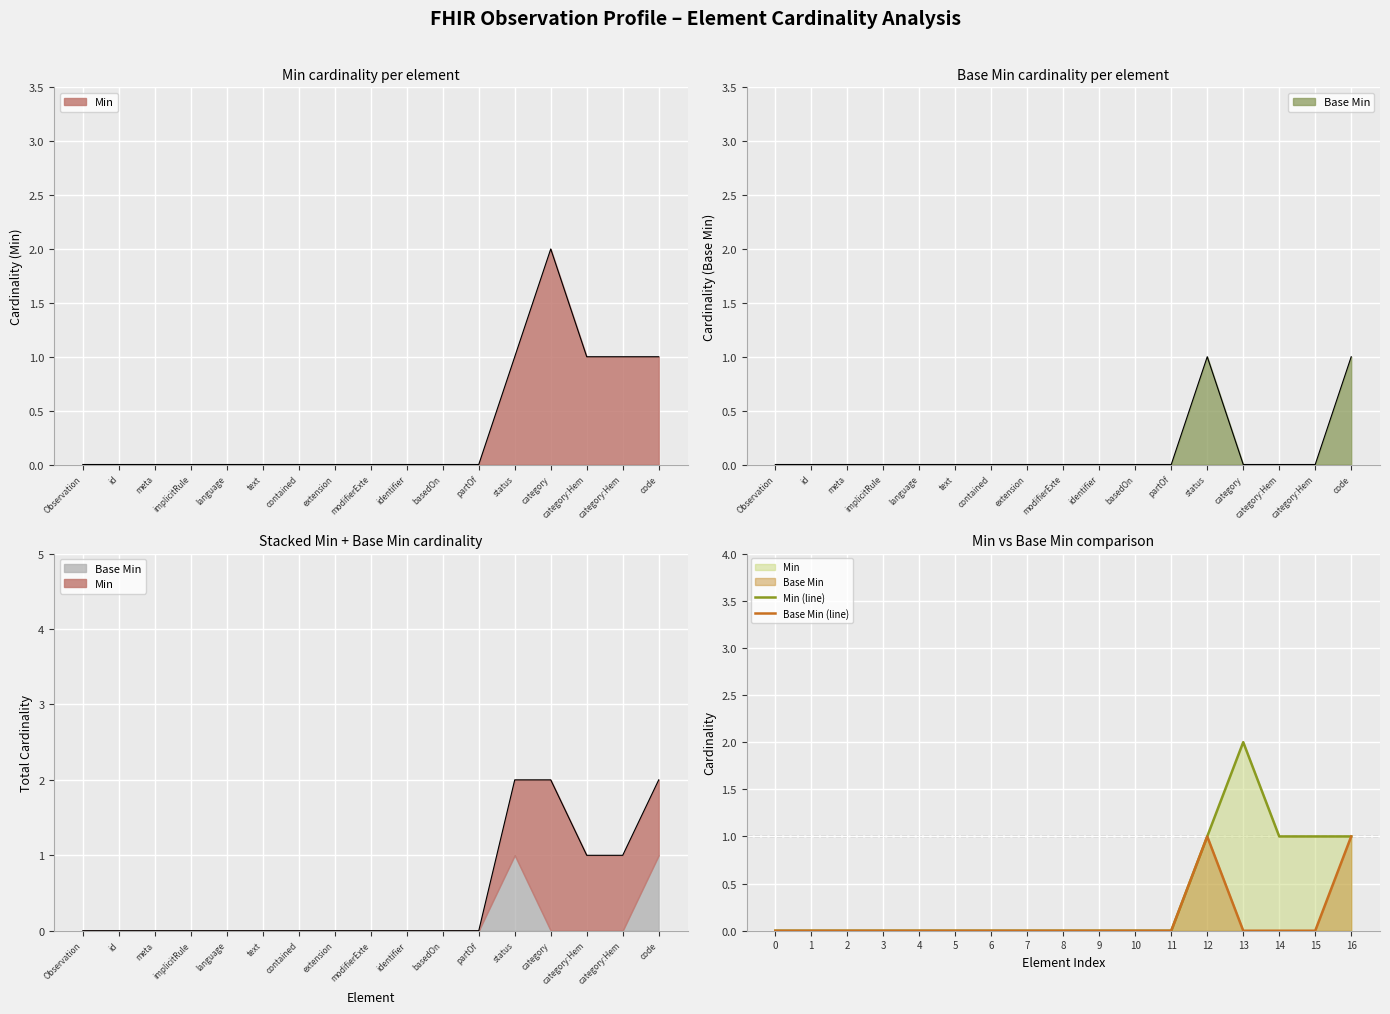

Does the chart display data point markers on the line(s)?

No